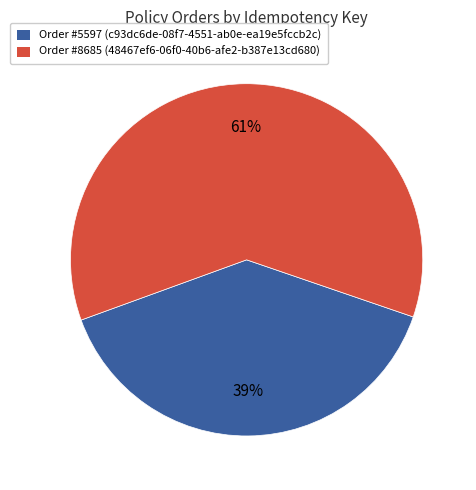

Which slice is the smallest?

Order #5597 (c93dc6de-08f7-4551-ab0e-ea19e5fccb2c)